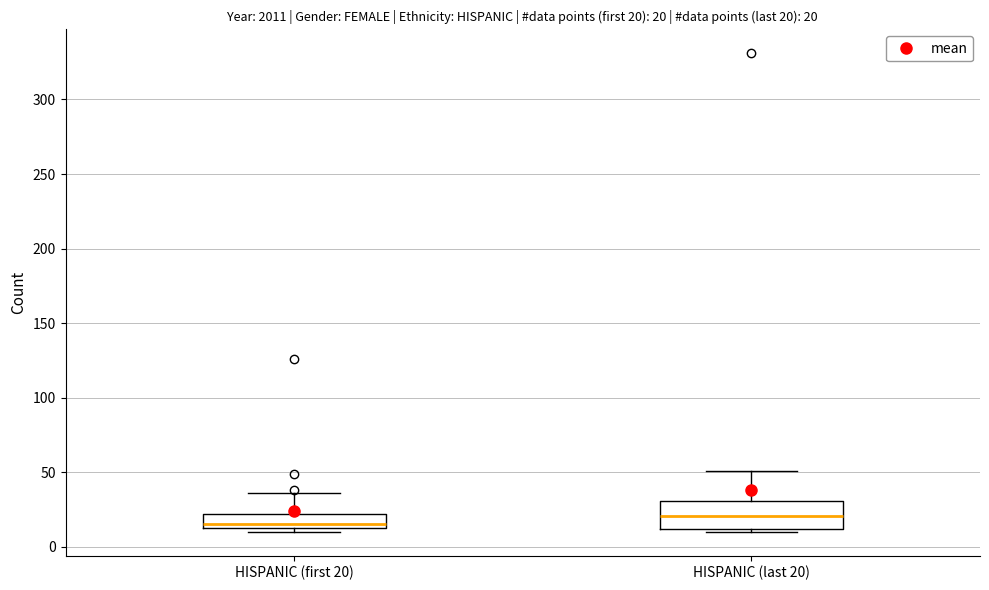

Which box has the lowest median line?

HISPANIC (first 20)